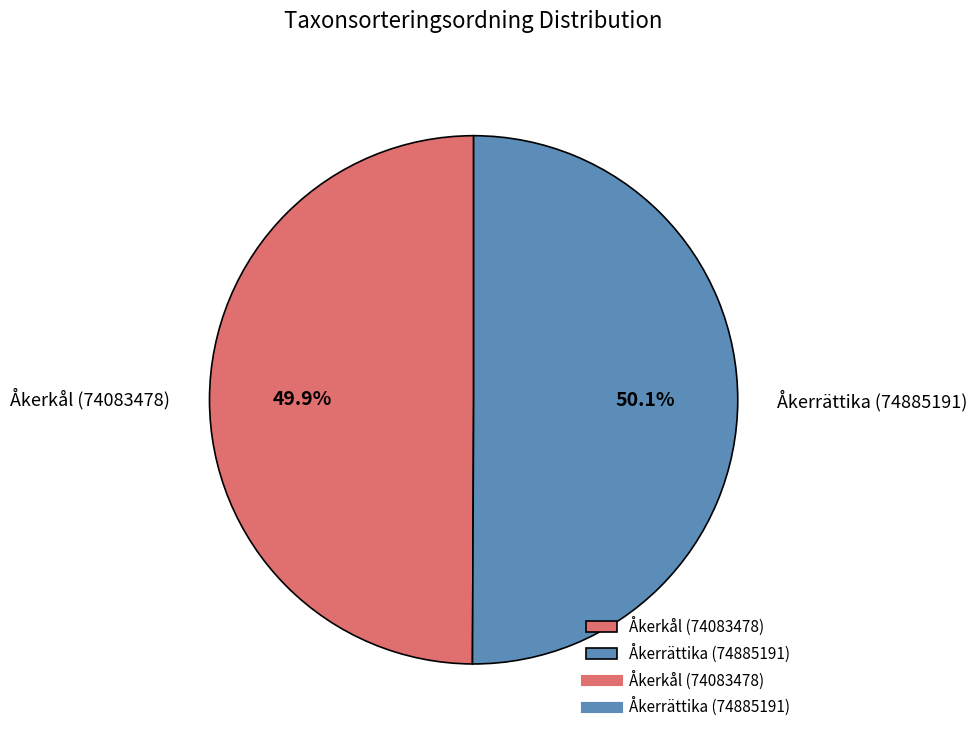

Approximately how many times larger is the value at Åkerkål (74083478) compared to Åkerrättika (74885191)?

1.0